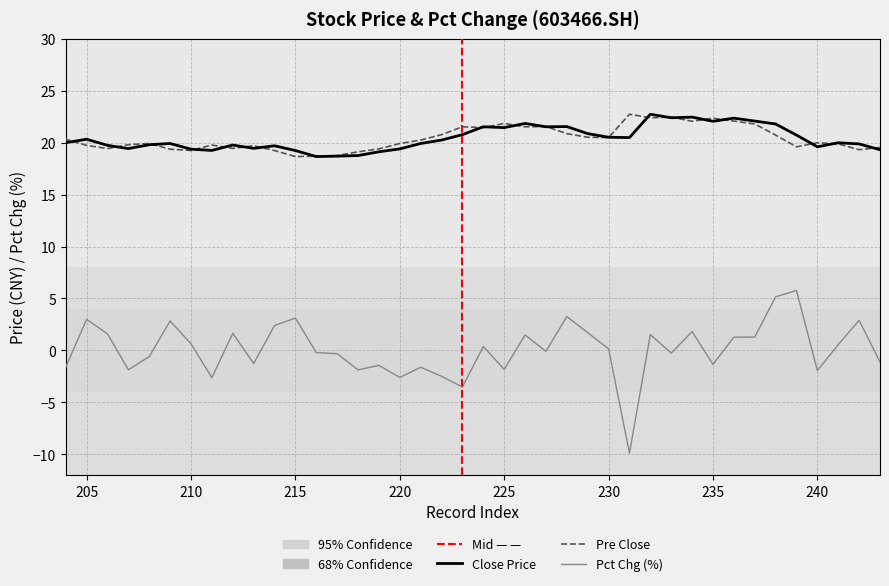

How many lines are shown in the chart?

3